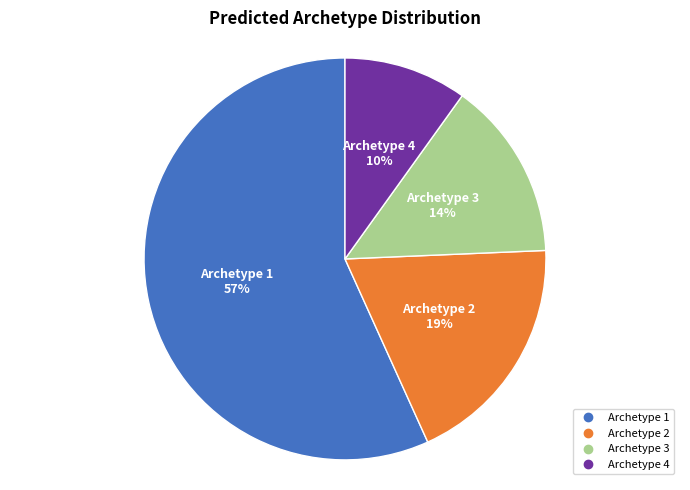

Is the sum of Archetype 4 and Archetype 2 greater than half?

No